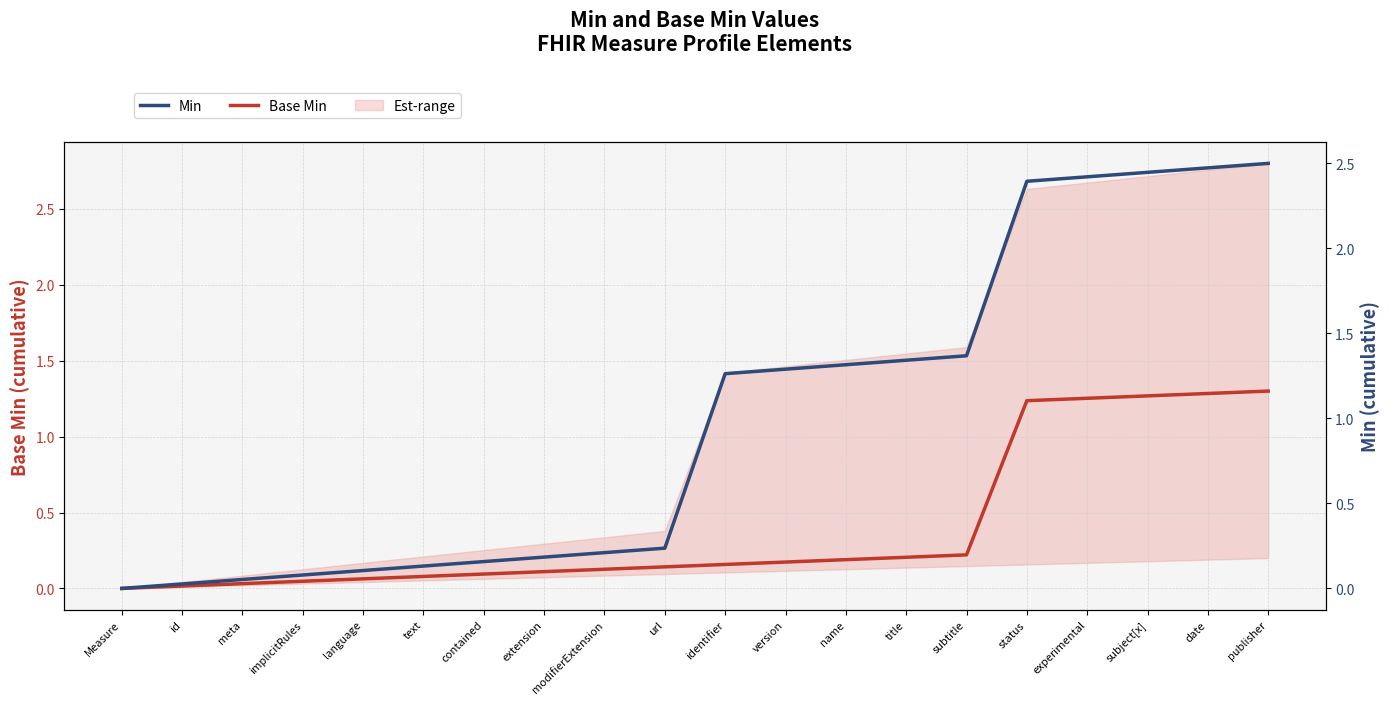

Between subtitle and implicitRules, which is larger?

subtitle